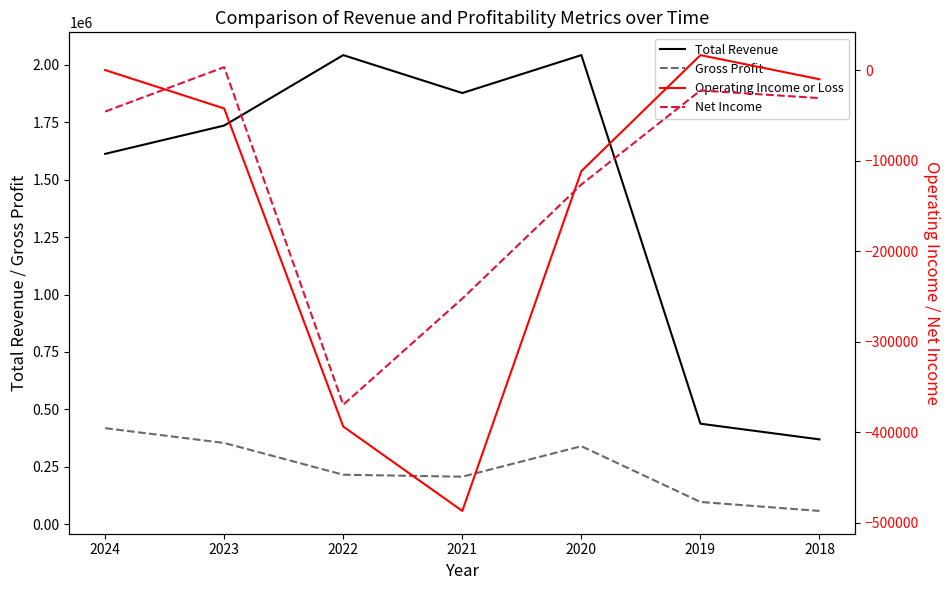

True or false: Gross Profit and Net Income cross at least once.

False